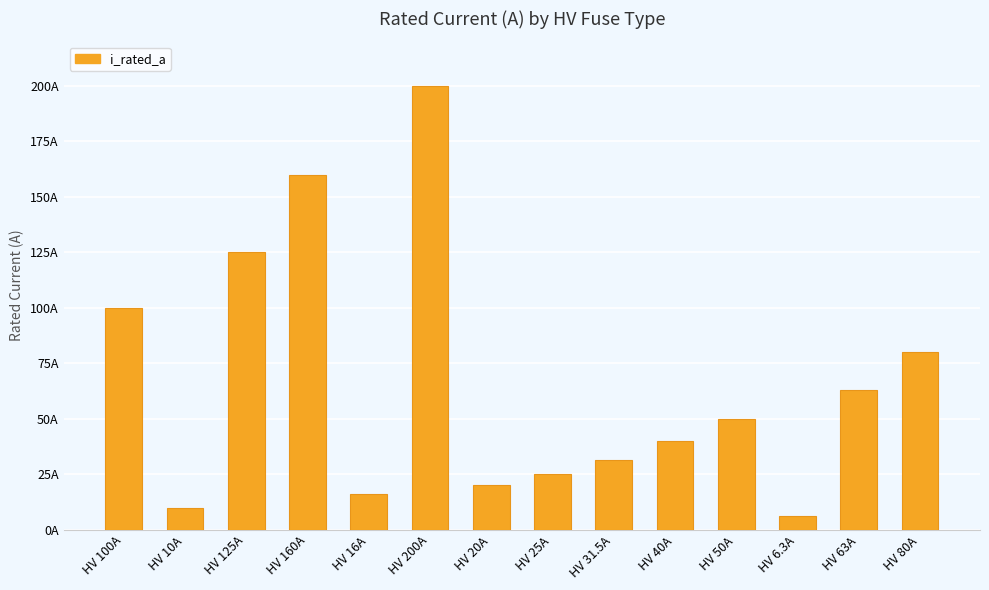

Is it true that the value at HV 6.3A is 6.3?

True